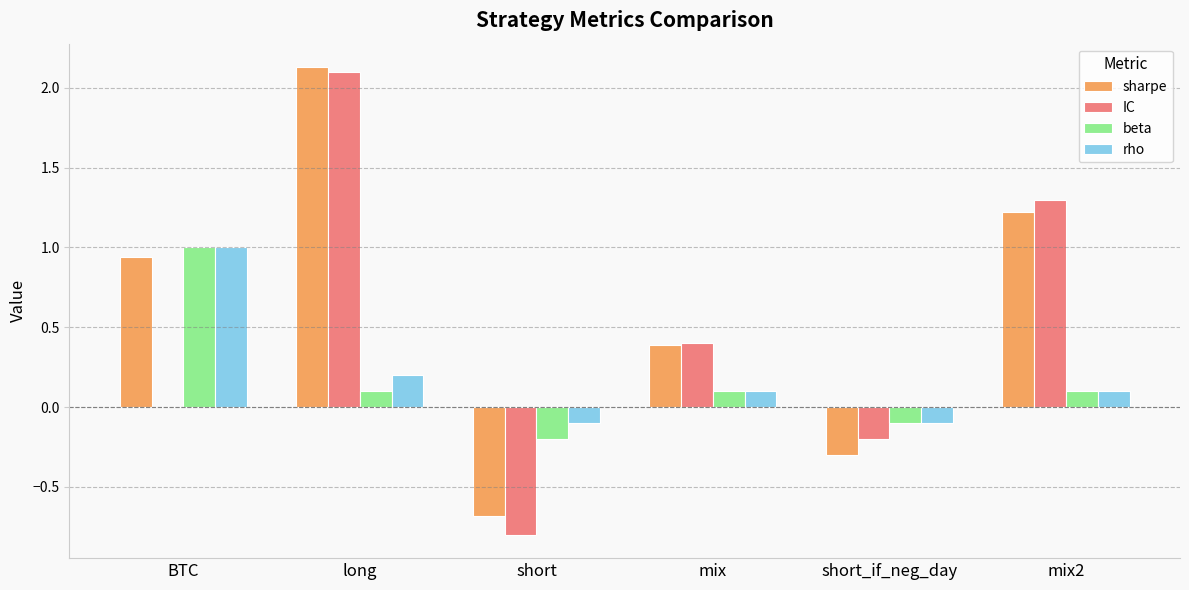

At which category is the sum across all series the highest?

long